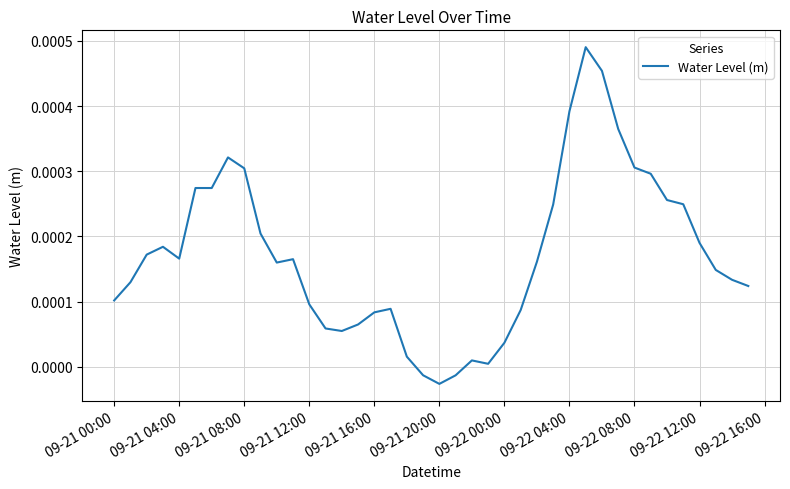

How many interior local valleys (lower than both neighbors) does the data have?

6